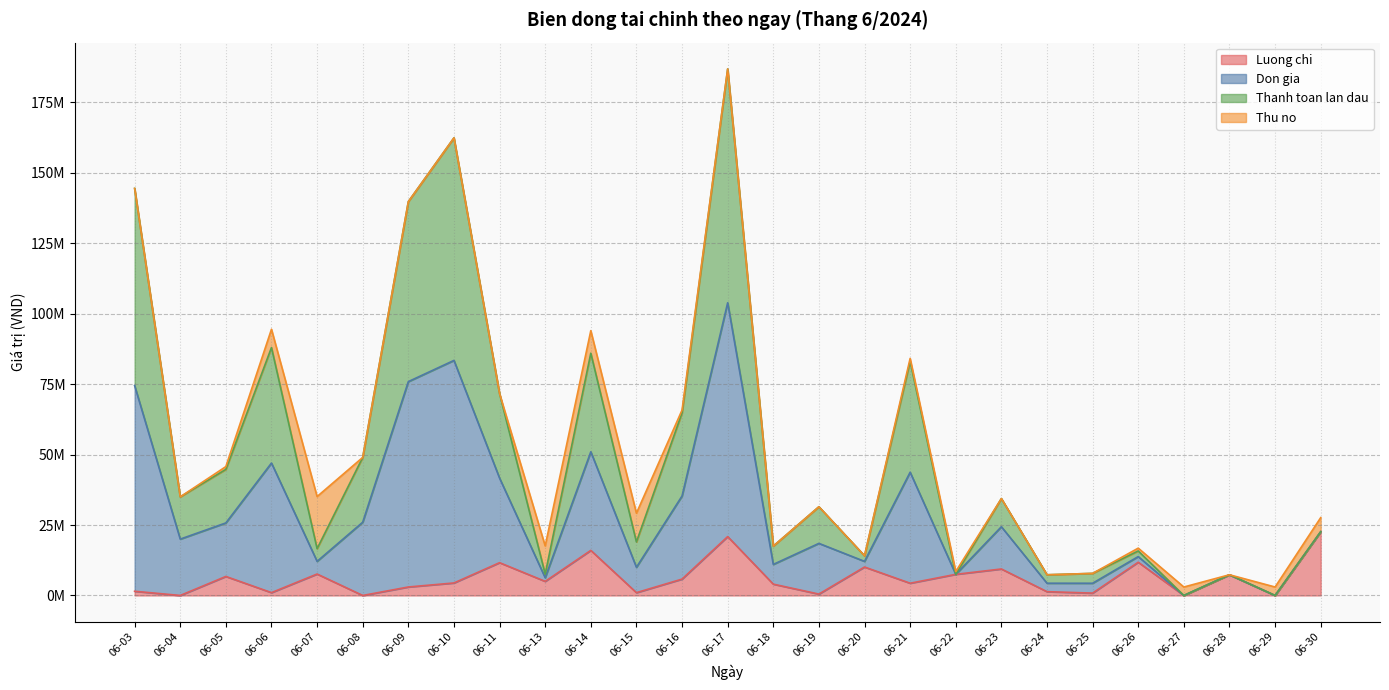

In Thanh toan lan dau, how many points are lower than both neighbors (excluding endpoints)?

10